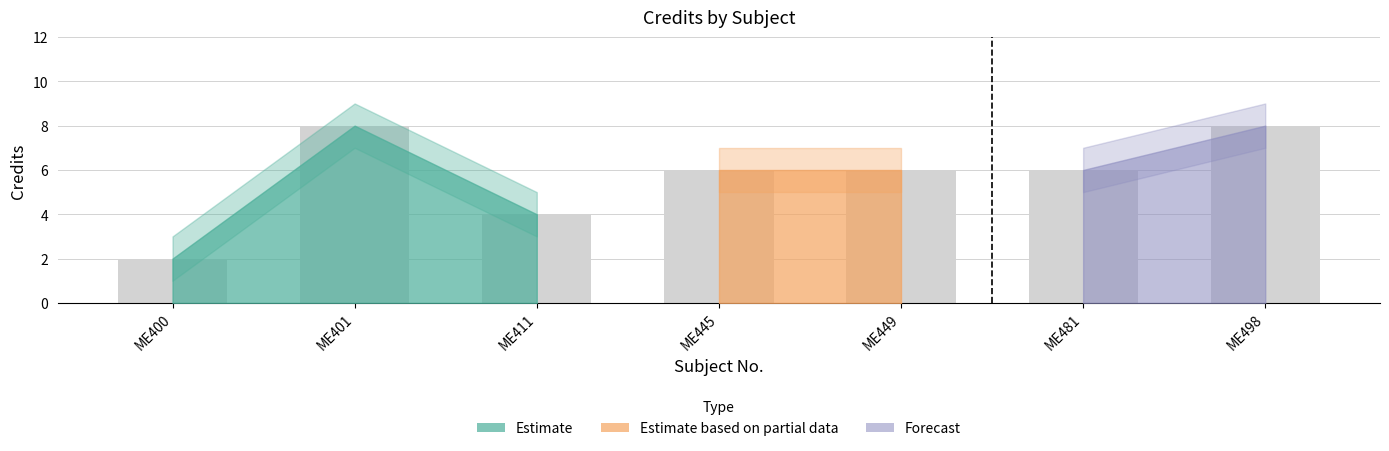

True or false: the data shows 2 at ME400.

True